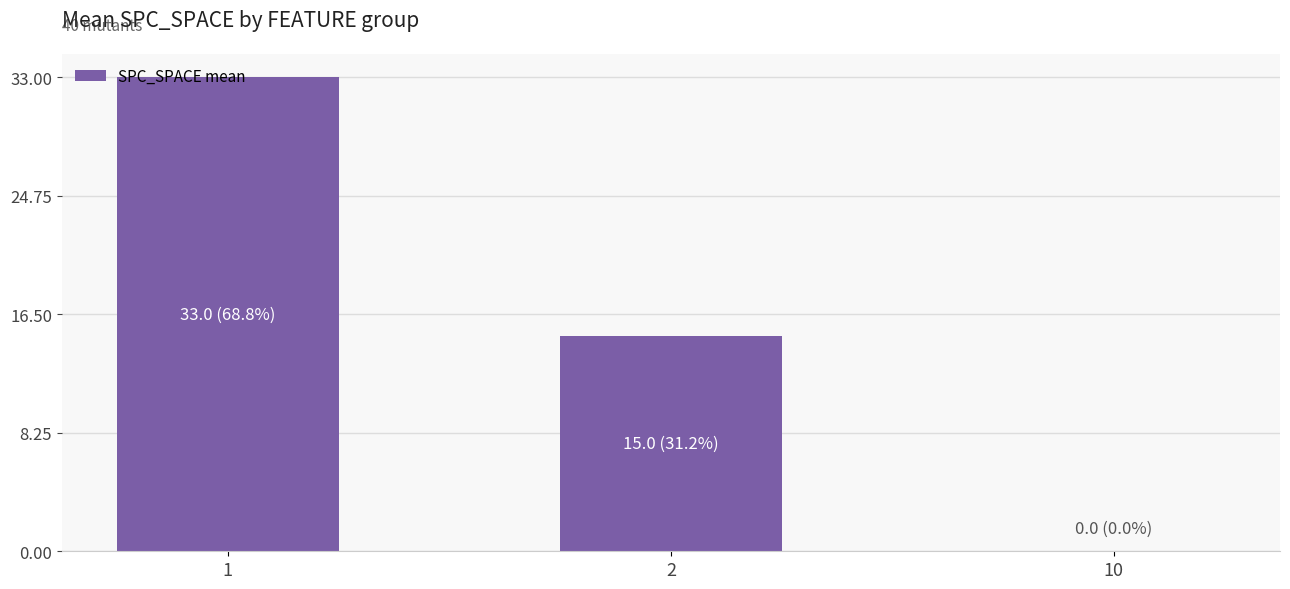

Between 10 and 2, which is larger?

2